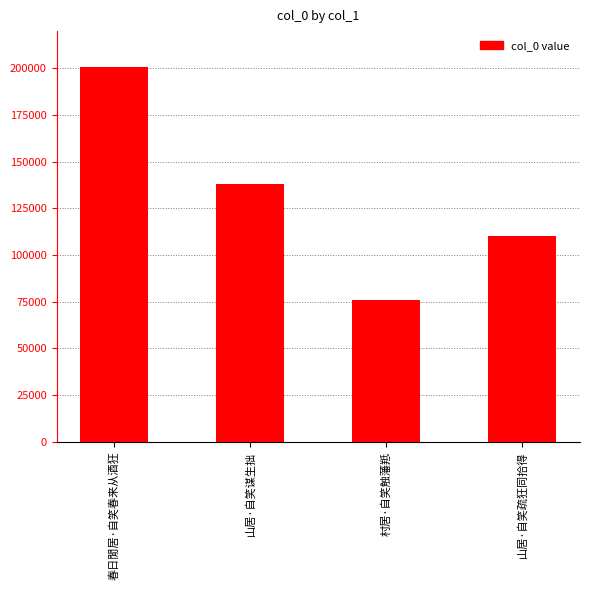

Approximately how many times larger is the value at 山居·自笑疏狂同拾得 compared to 村居·自笑触藩羝?

1.5